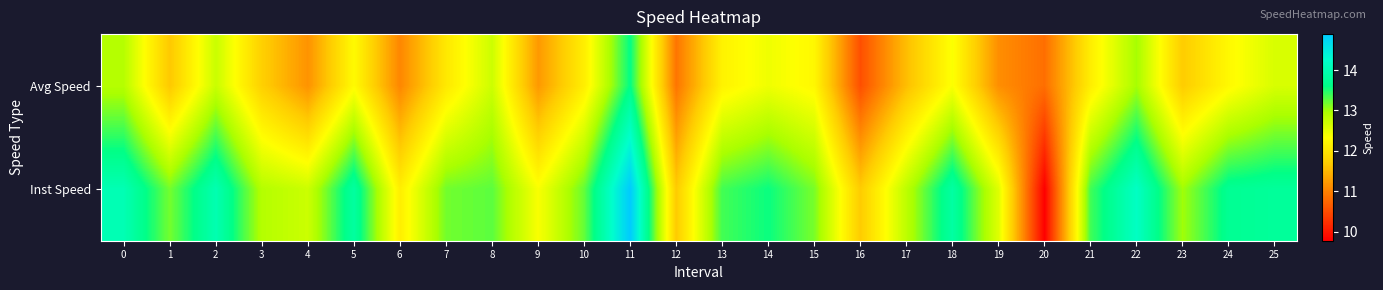

Count the number of categories in the chart.

26